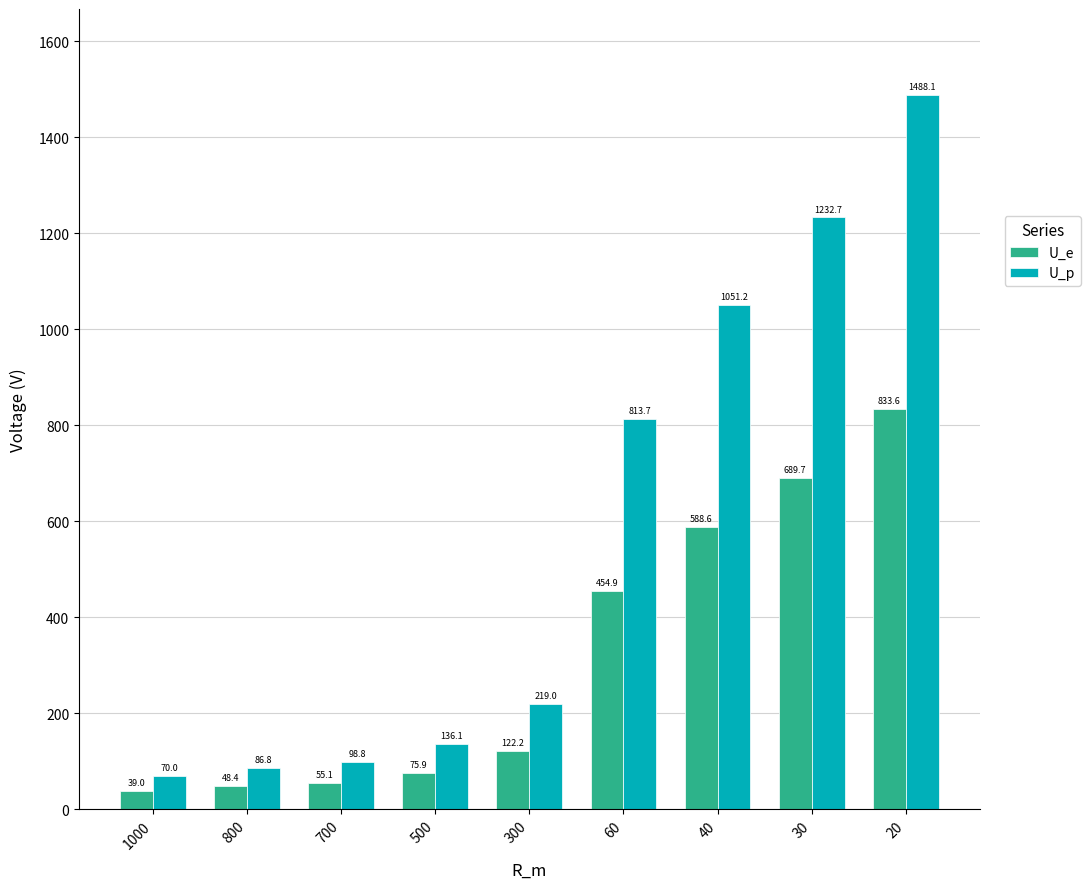

Which series has the largest total across all categories?

U_p